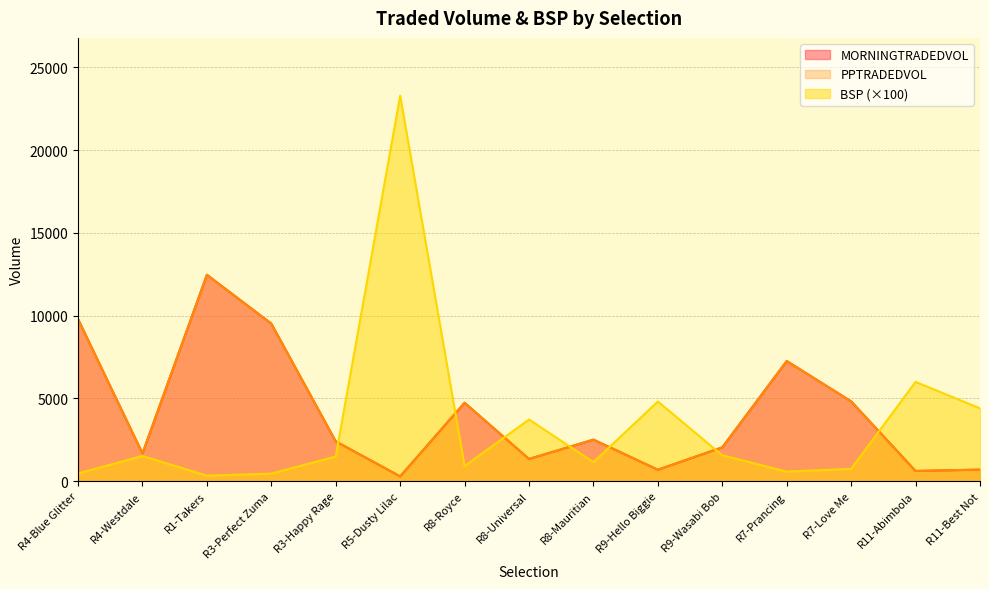

Which series has the largest total across all categories?

MORNINGTRADEDVOL